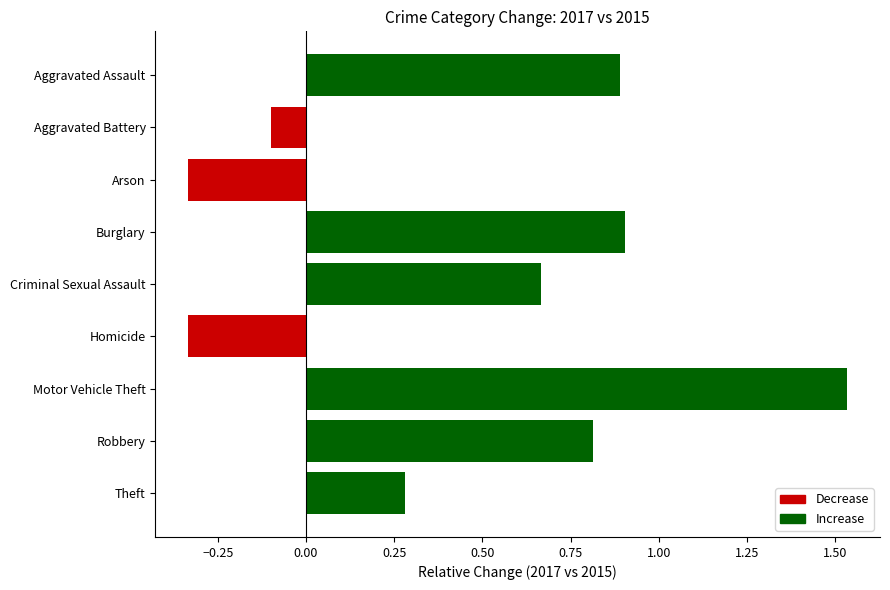

At which label is the value closest to 0?

Aggravated Battery